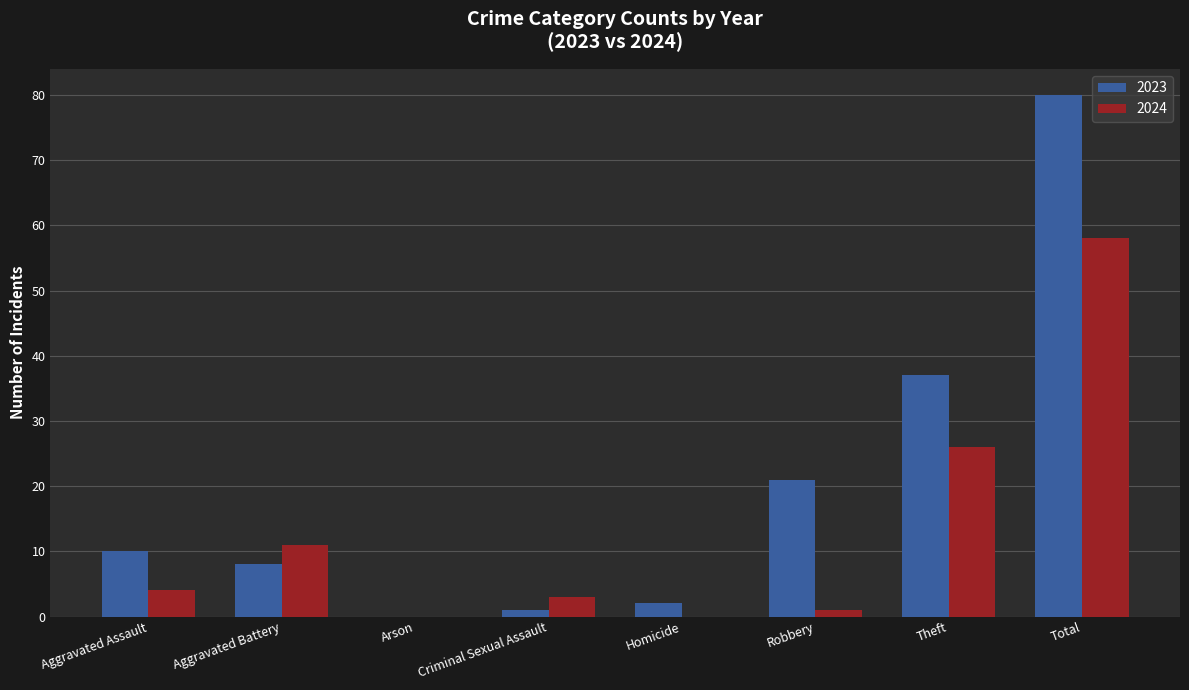

What is the maximum value for 2024?

58